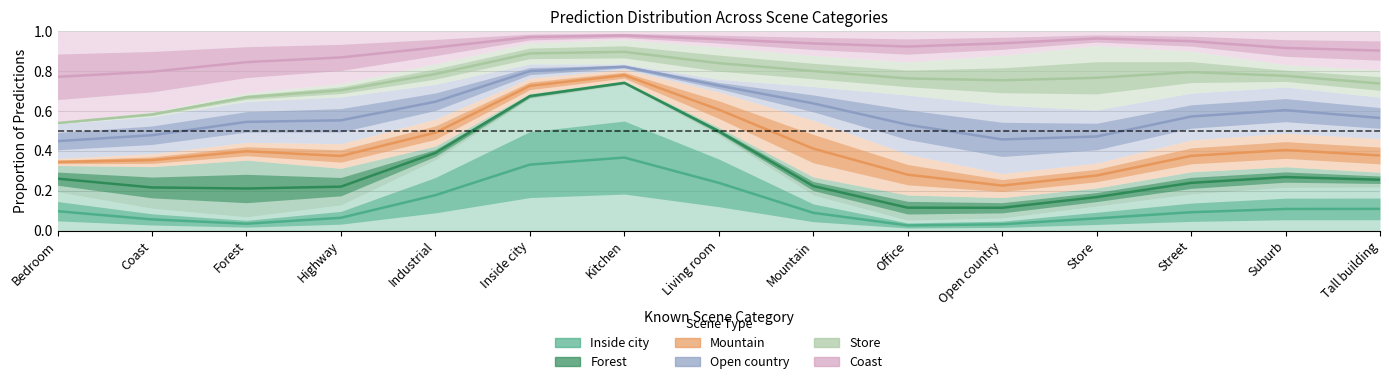

List the series in order of their peak value, lowest first.

Inside city, Forest, Mountain, Open country, Store, Coast